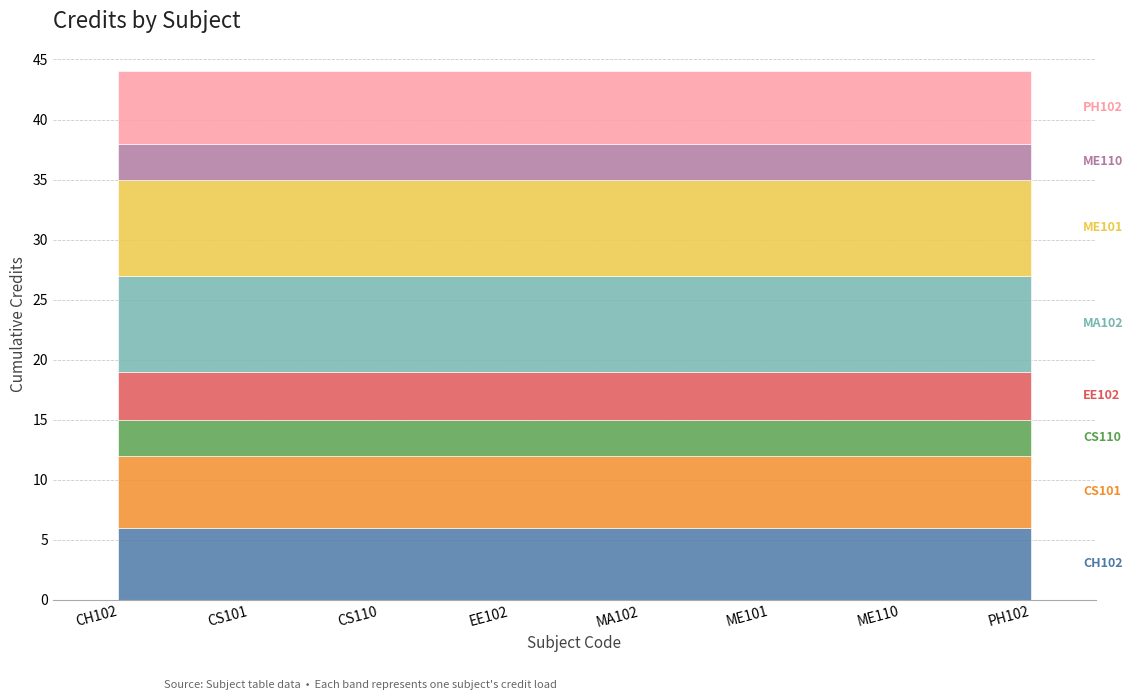

Where is the first local minimum?

CS110